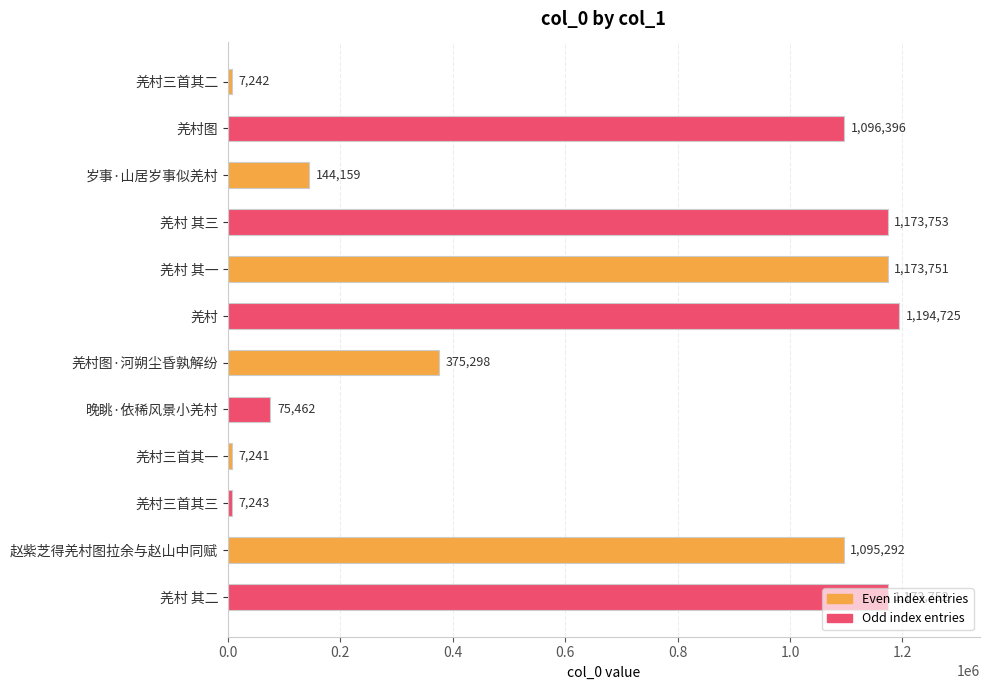

Does the chart contain any negative values?

No